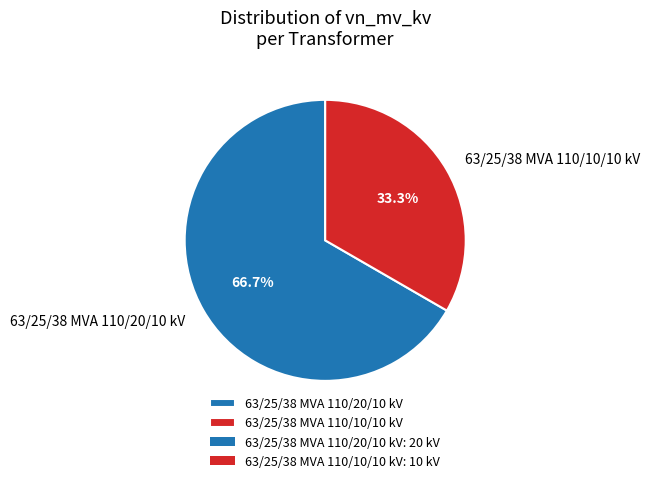

Count the number of slices in the pie.

2